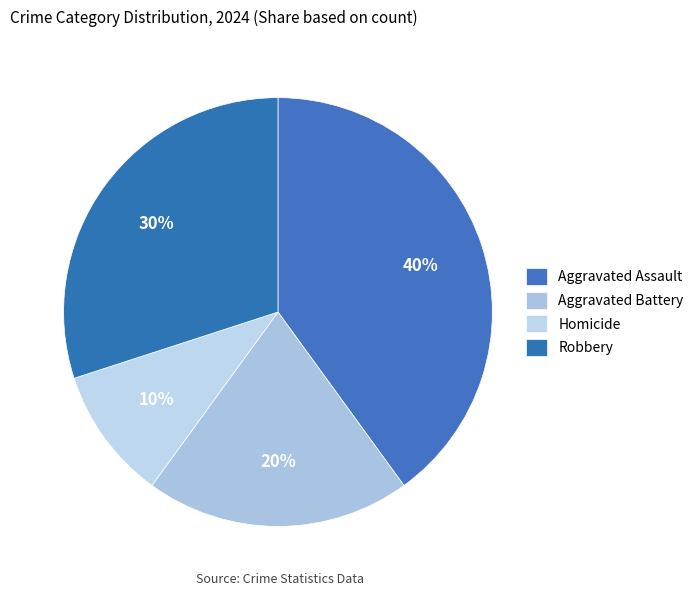

To the nearest percent, what is the average slice percentage?

25%